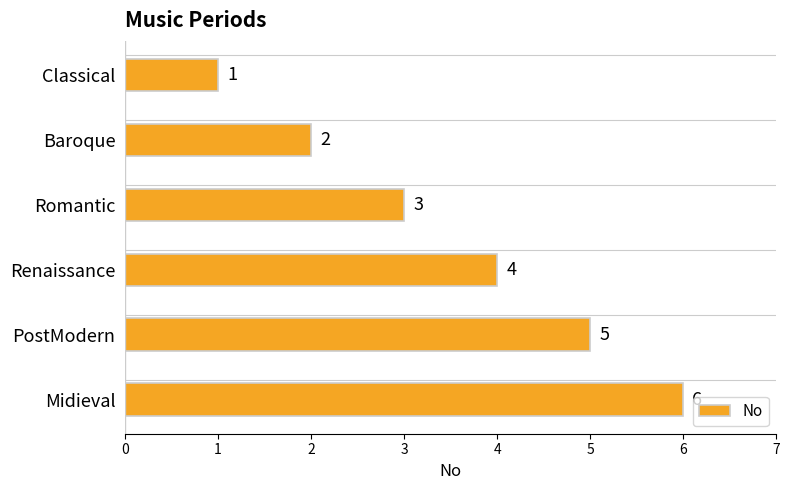

What value does the data have at Midieval?

6